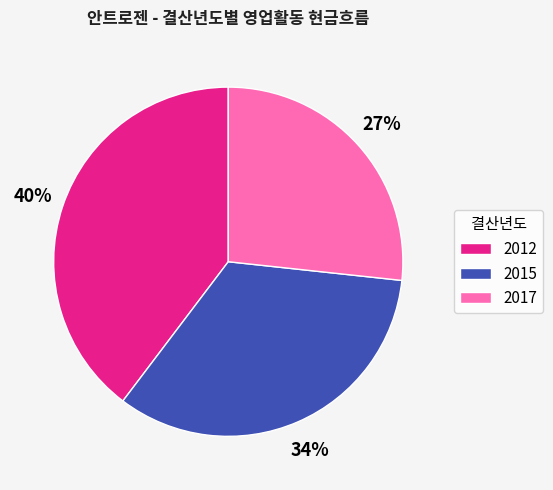

To the nearest percent, what percentage of the pie is 2015?

34%